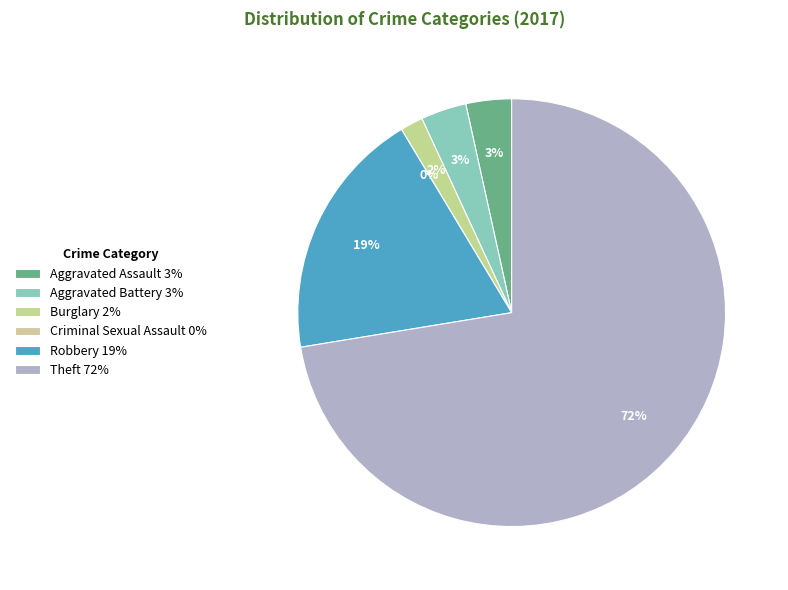

To the nearest percent, what portion does Robbery represent?

19%